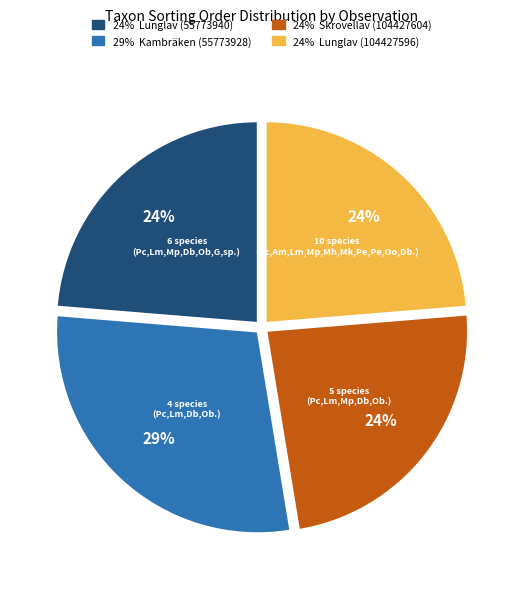

To the nearest percent, what is the average slice percentage?

25%